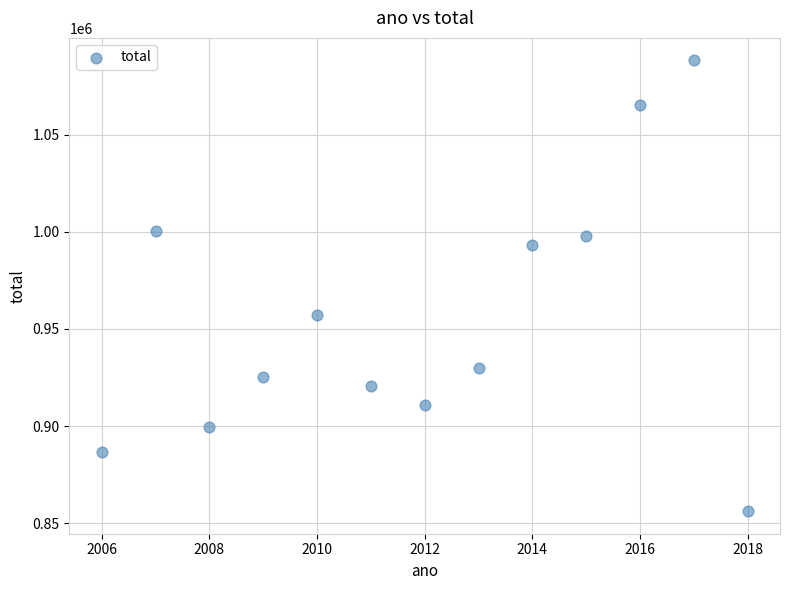

What is the range of Y values (max minus min)?

232126